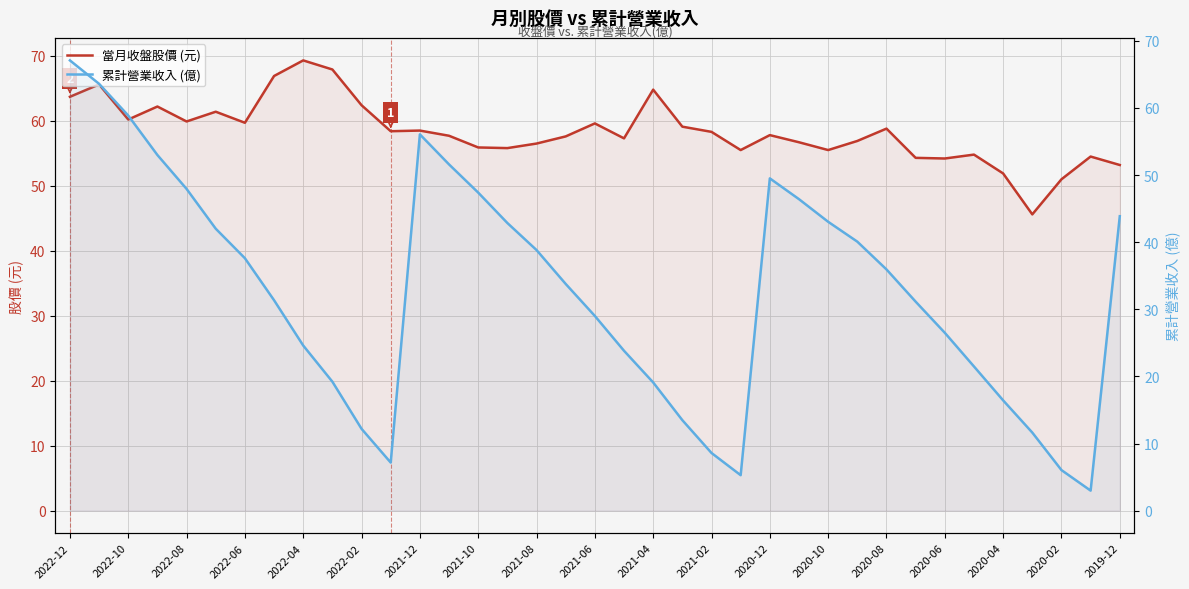

What is the difference between the maximum and second lowest values in the 當月收盤股價 (元) series?

18.3